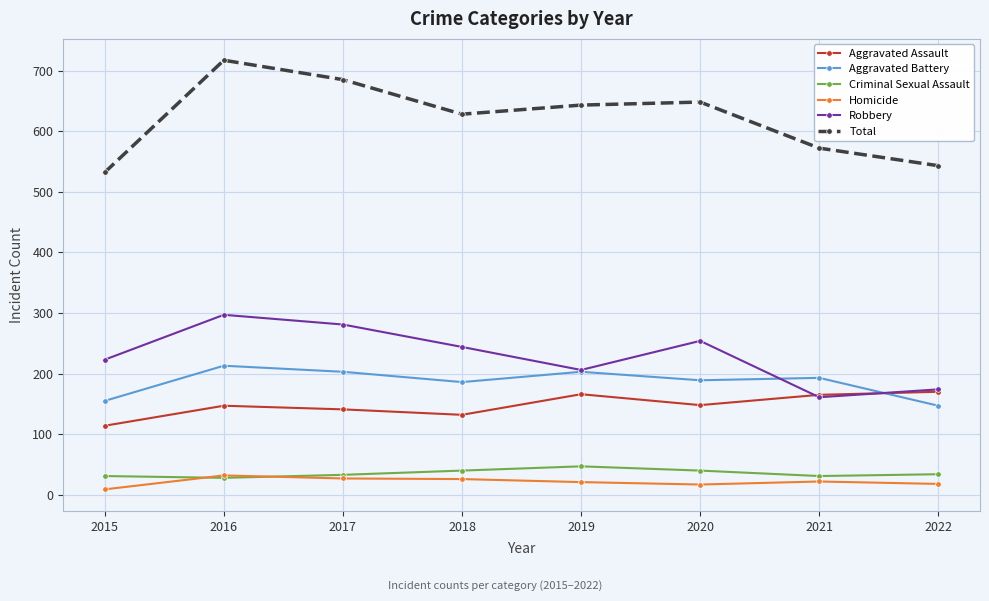

True or false: Criminal Sexual Assault and Total intersect in this chart.

False